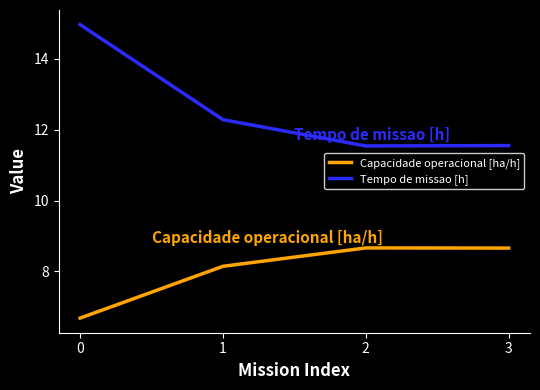

List the series in order of their peak value, highest first.

Tempo de missao [h], Capacidade operacional [ha/h]